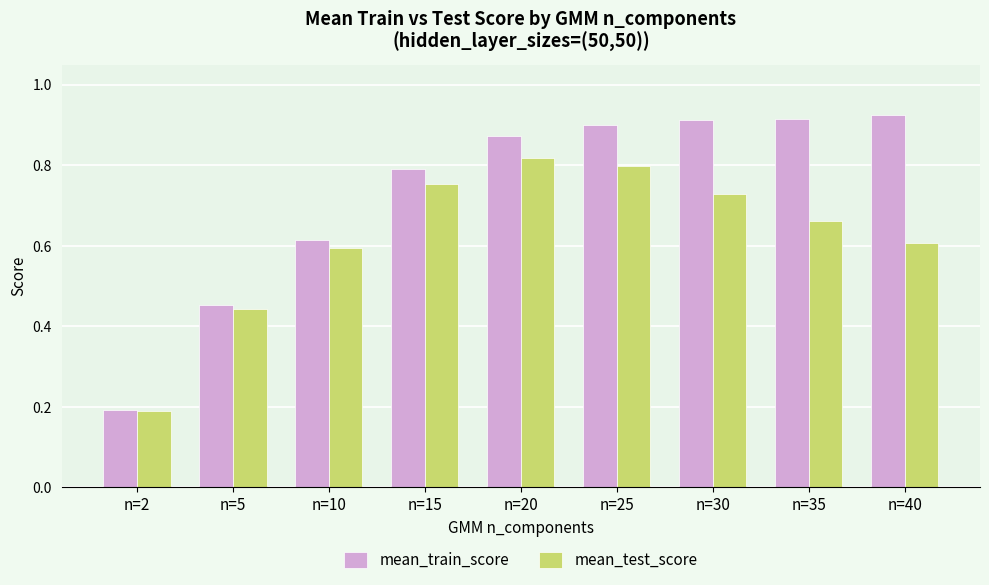

At which label is mean_train_score closest to 0?

n=2